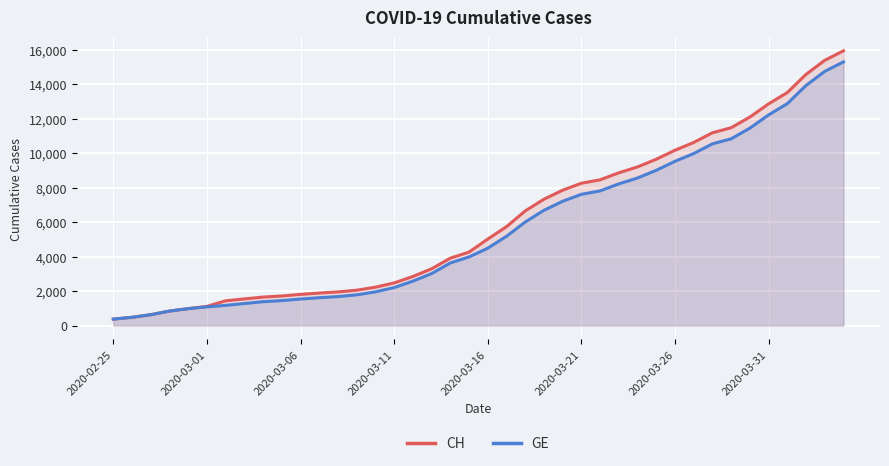

True or false: GE and CH intersect in this chart.

False